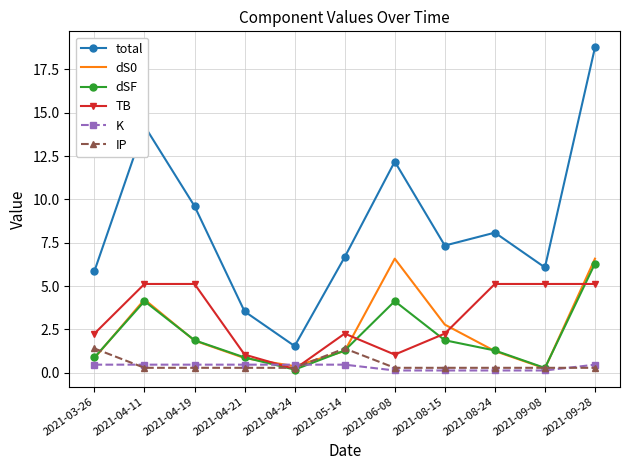

Which series has the largest total across all categories?

total